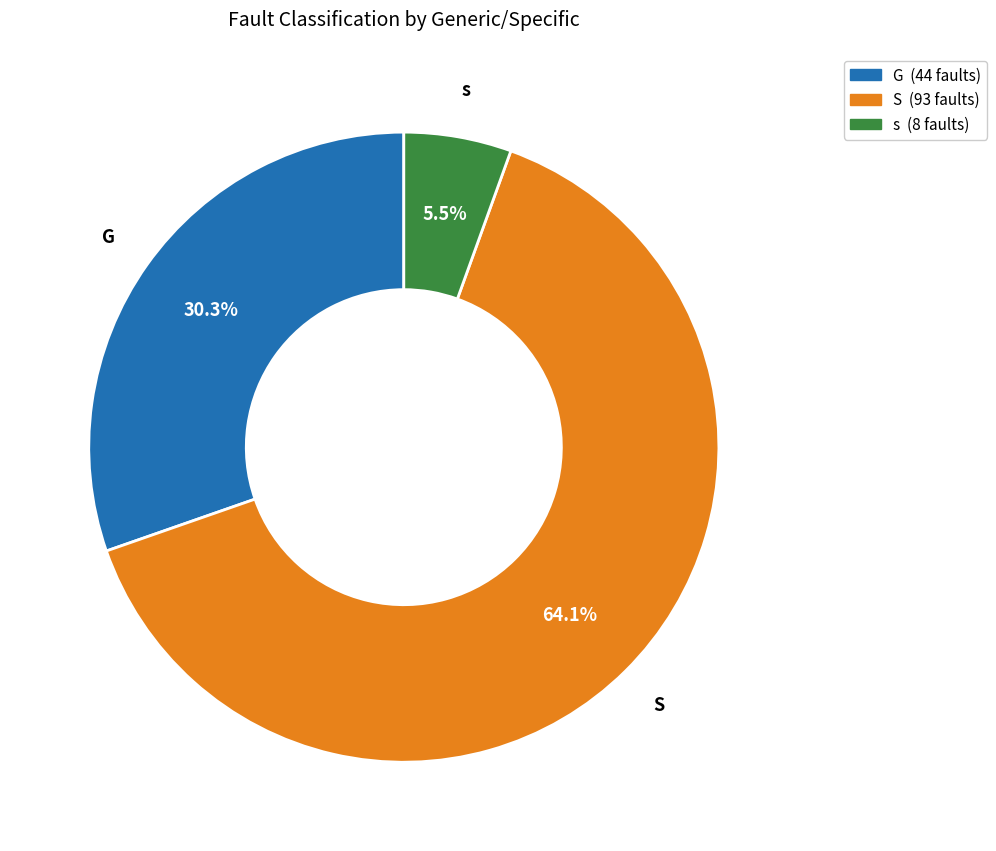

To the nearest percent, what is the combined percentage of S and G?

94%